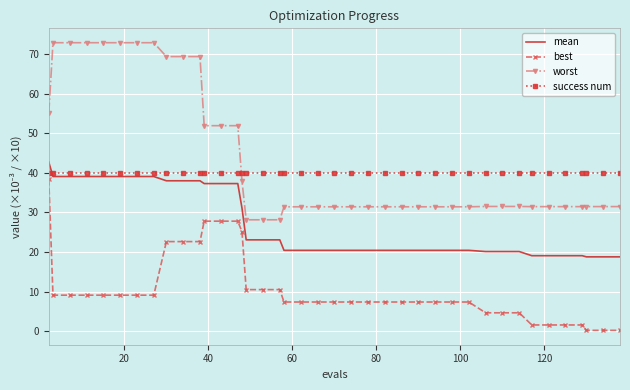

Which series has the largest total across all categories?

worst